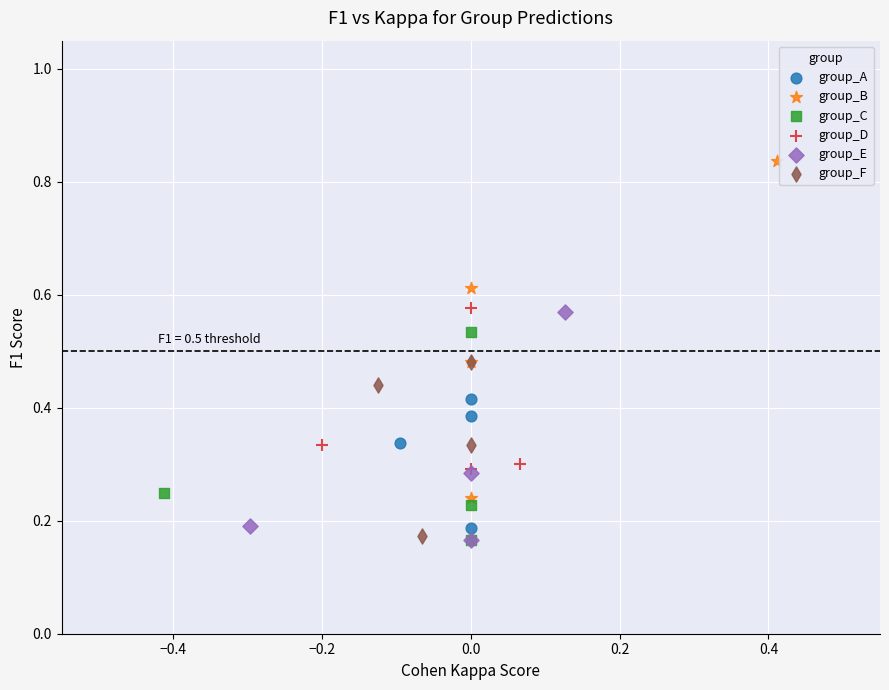

Which series reaches the maximum Y coordinate?

group_B